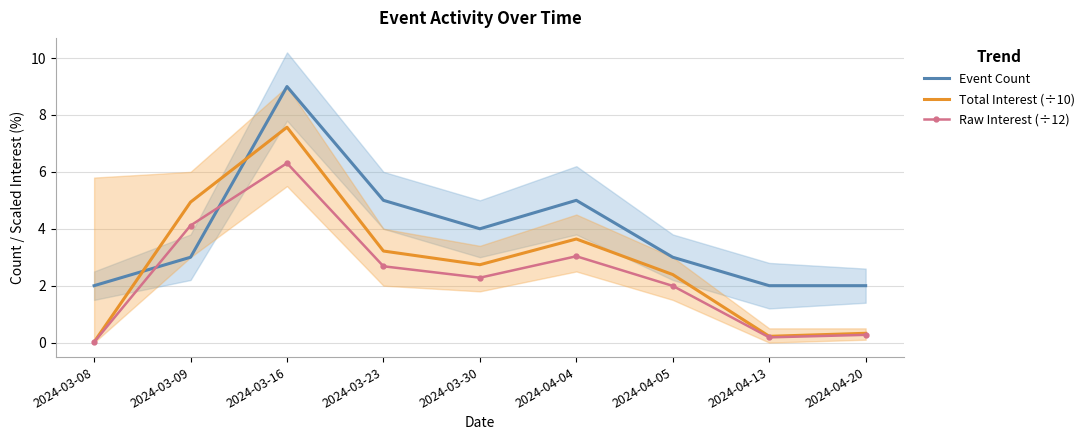

What is the sum of all Total Interest (÷10) values?

25.1